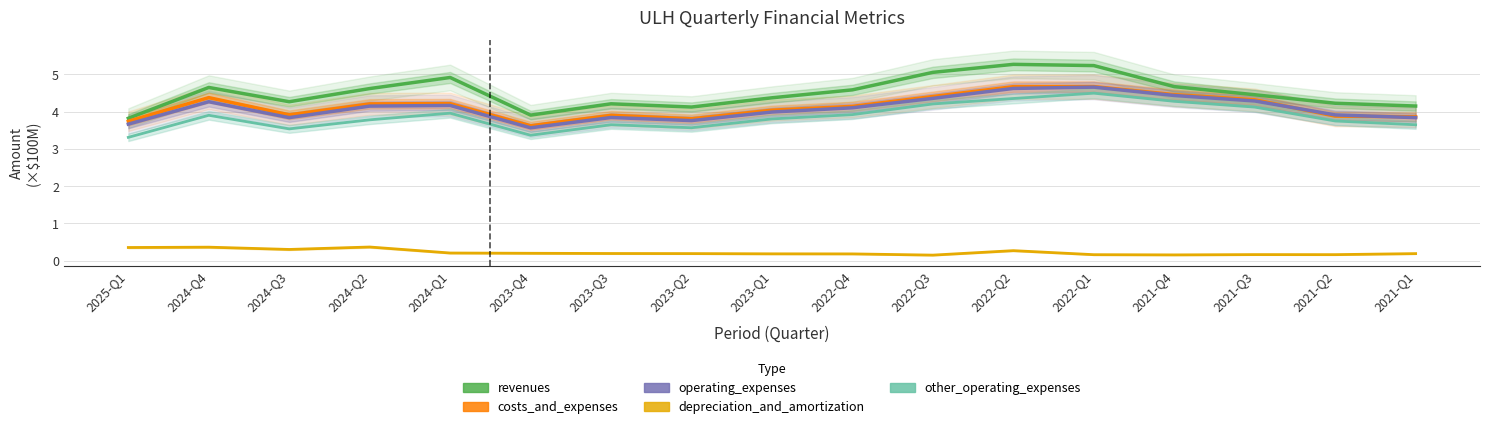

What is the difference between the depreciation_and_amortization values at 2024-Q4 and 2022-Q2?

0.1